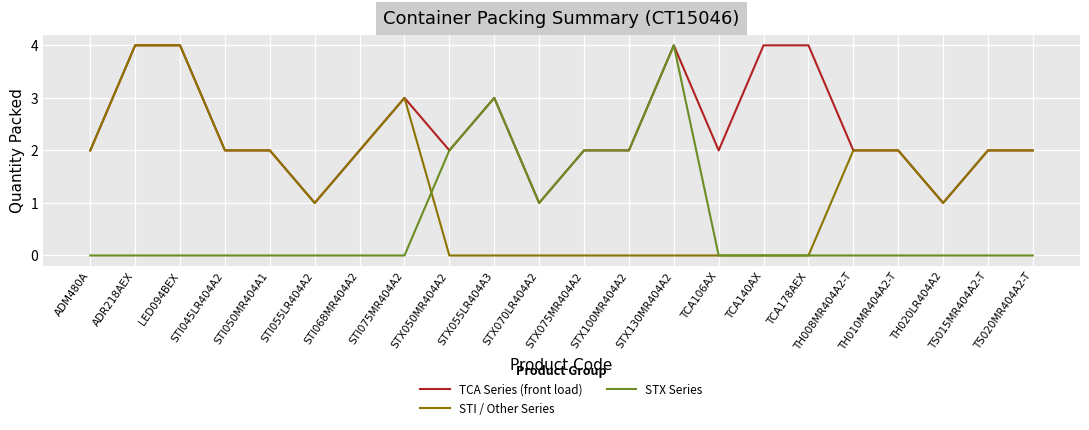

What is the maximum value for TCA Series (front load)?

4